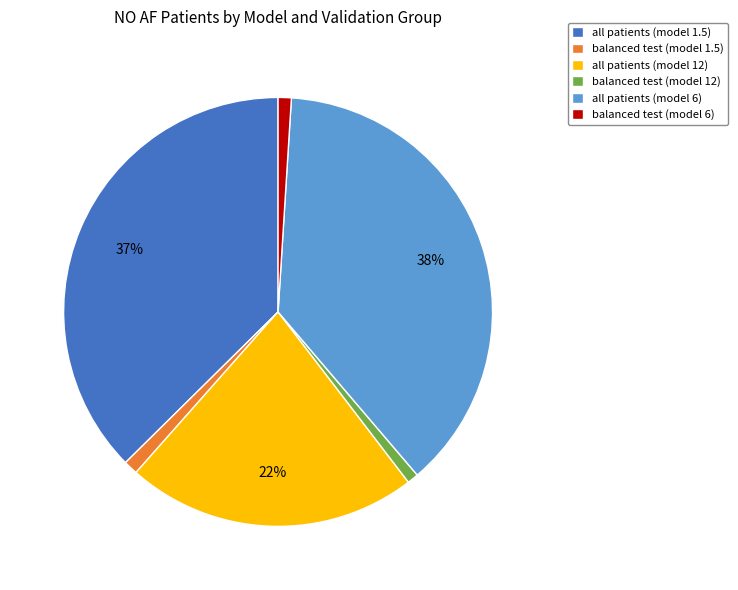

Does balanced test (model 6) represent more than half of the total?

No